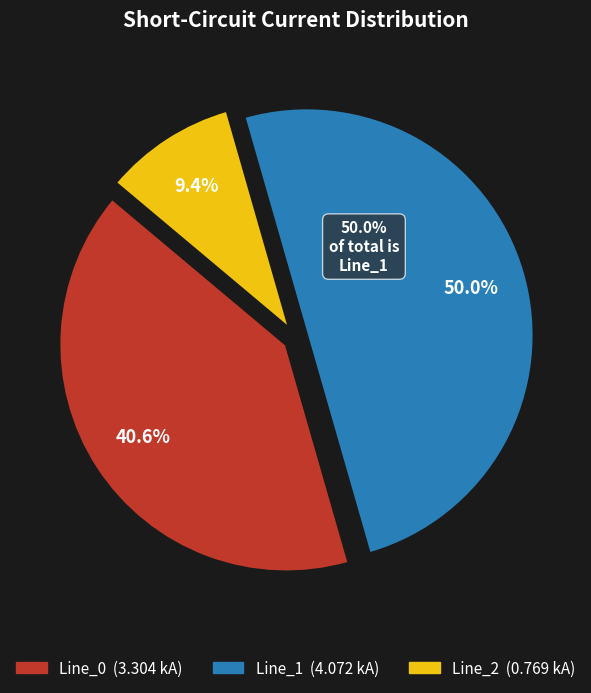

What is the smallest slice in the pie chart?

Line_2